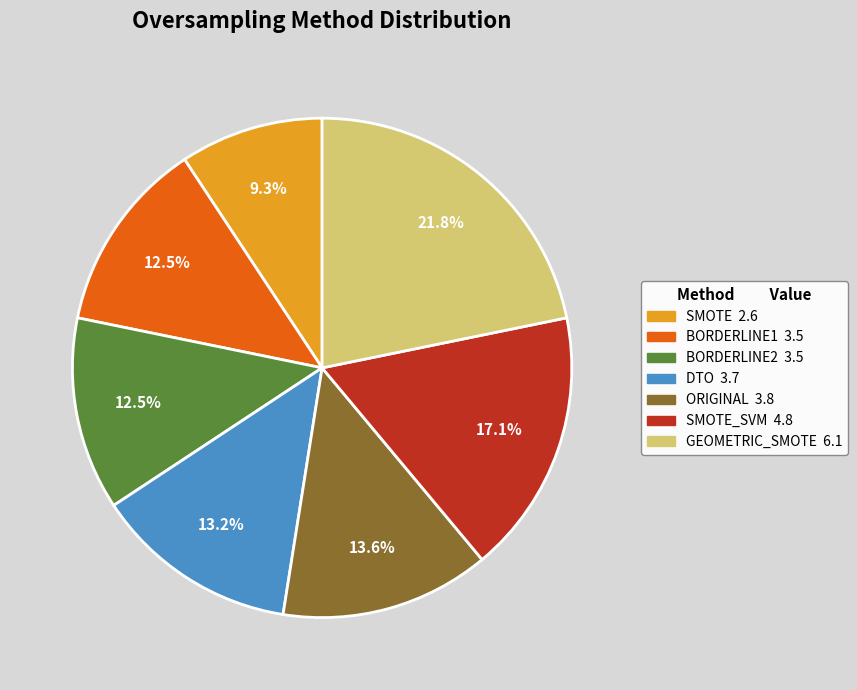

Does any single category account for the majority?

No